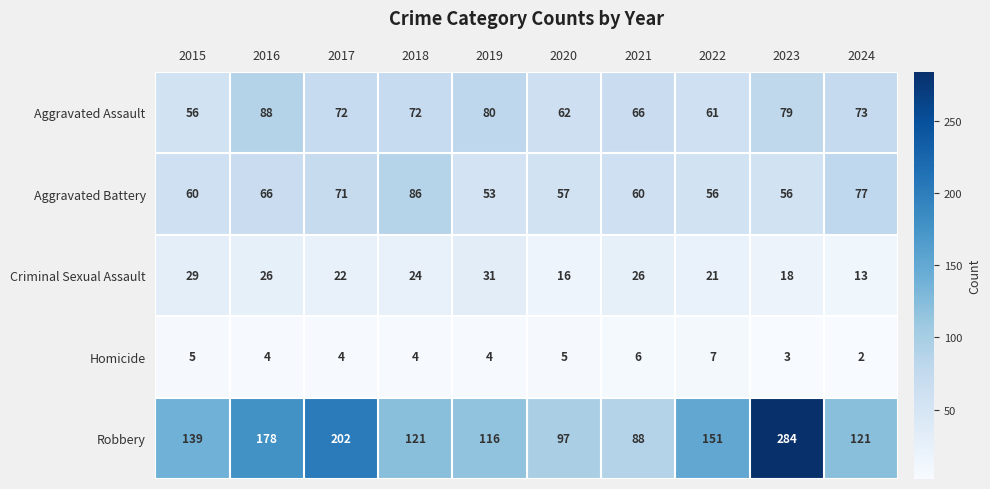

At which category is the sum across all series the highest?

2023